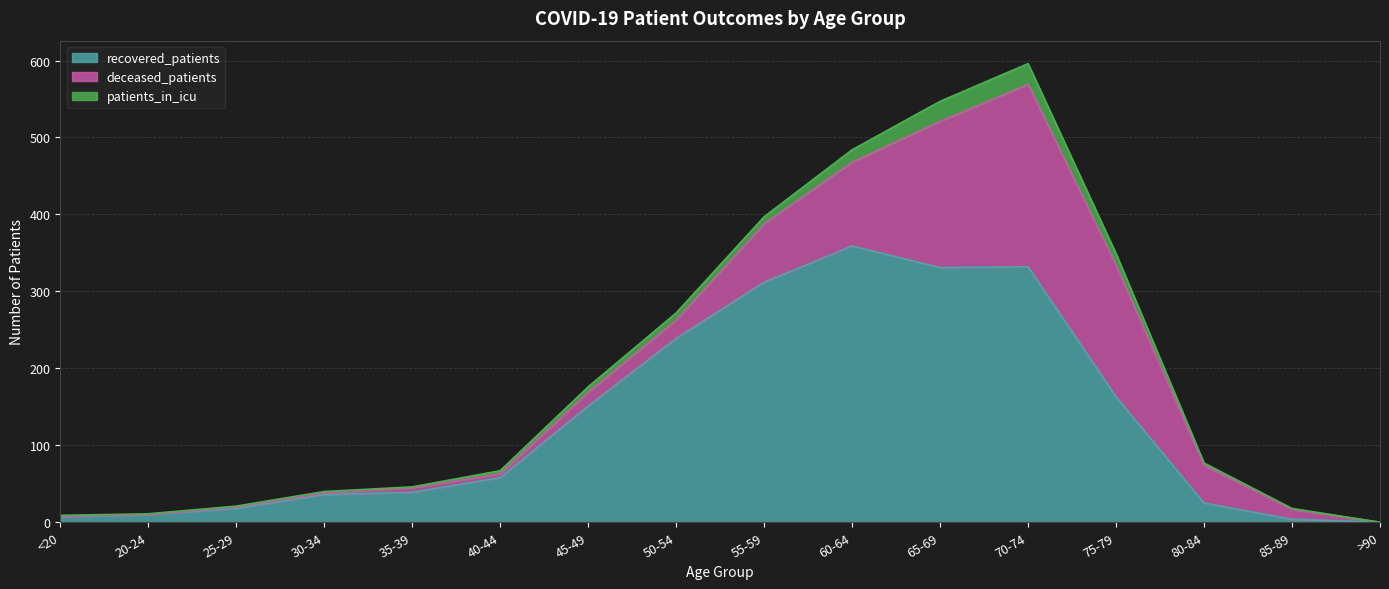

What is the label of the 14th point from the right?

25-29